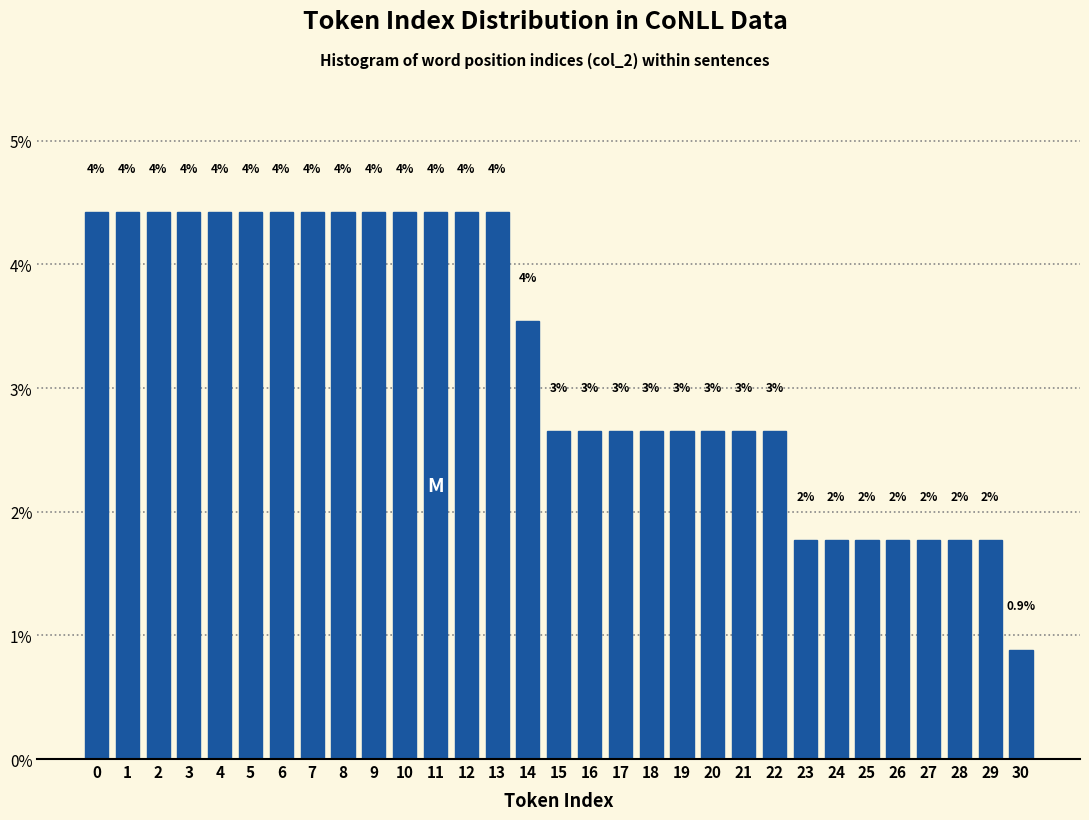

Are the bars horizontal?

No